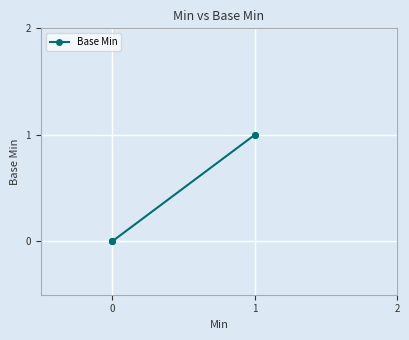

The value at 1 is 0. True or false?

False